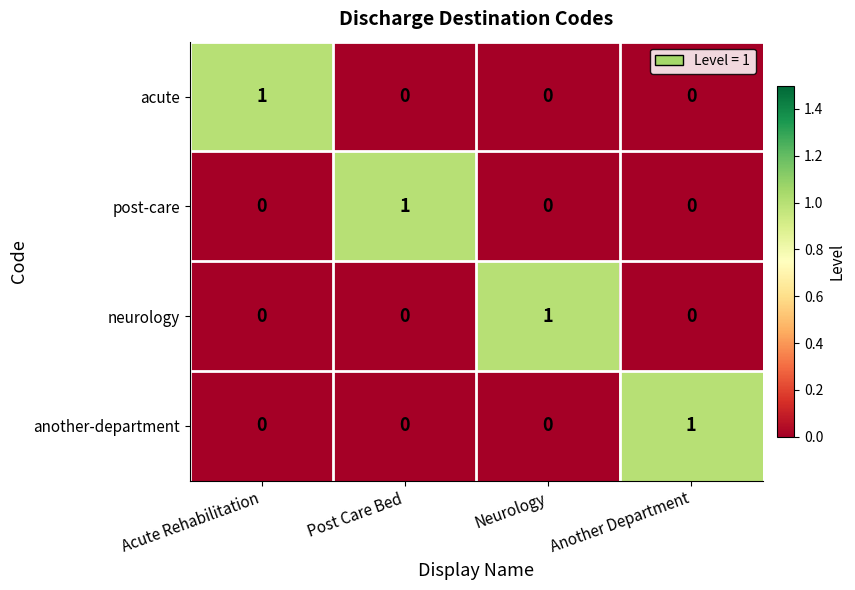

At which label does another-department reach its peak?

Another Department